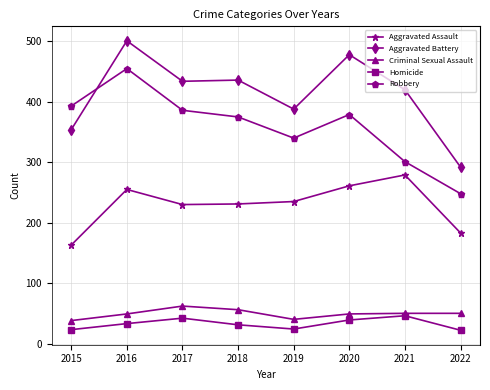

True or false: Aggravated Battery and Aggravated Assault cross at least once.

False